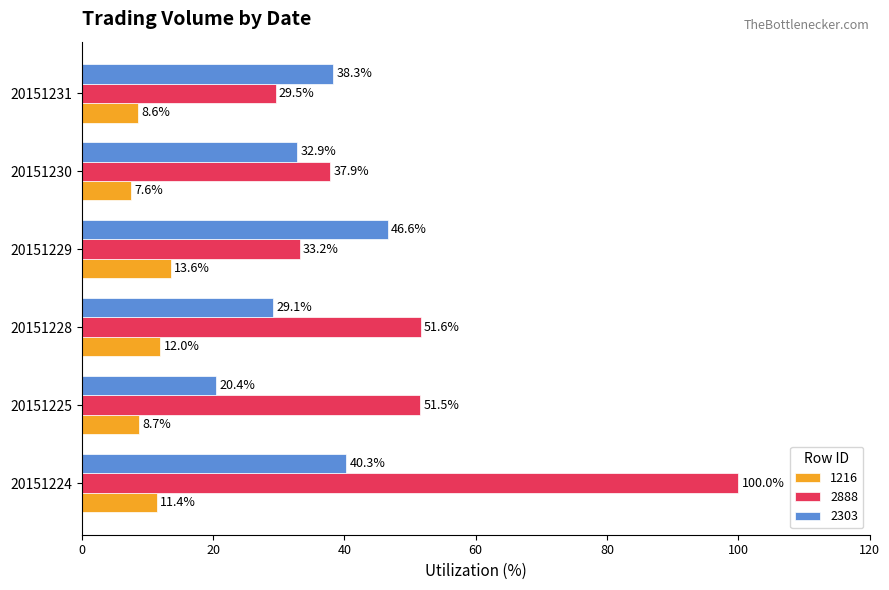

What is the approximate value of 2303 at 20151230?

32.9